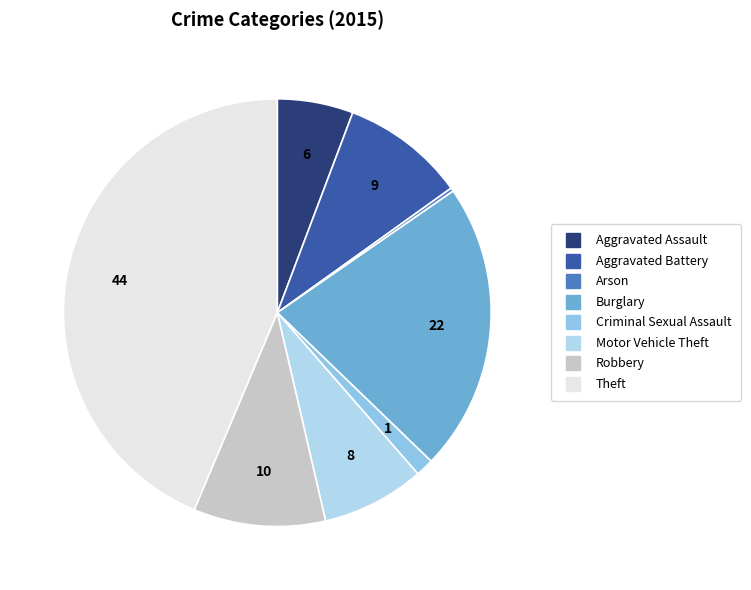

Is there a majority slice in this chart?

No